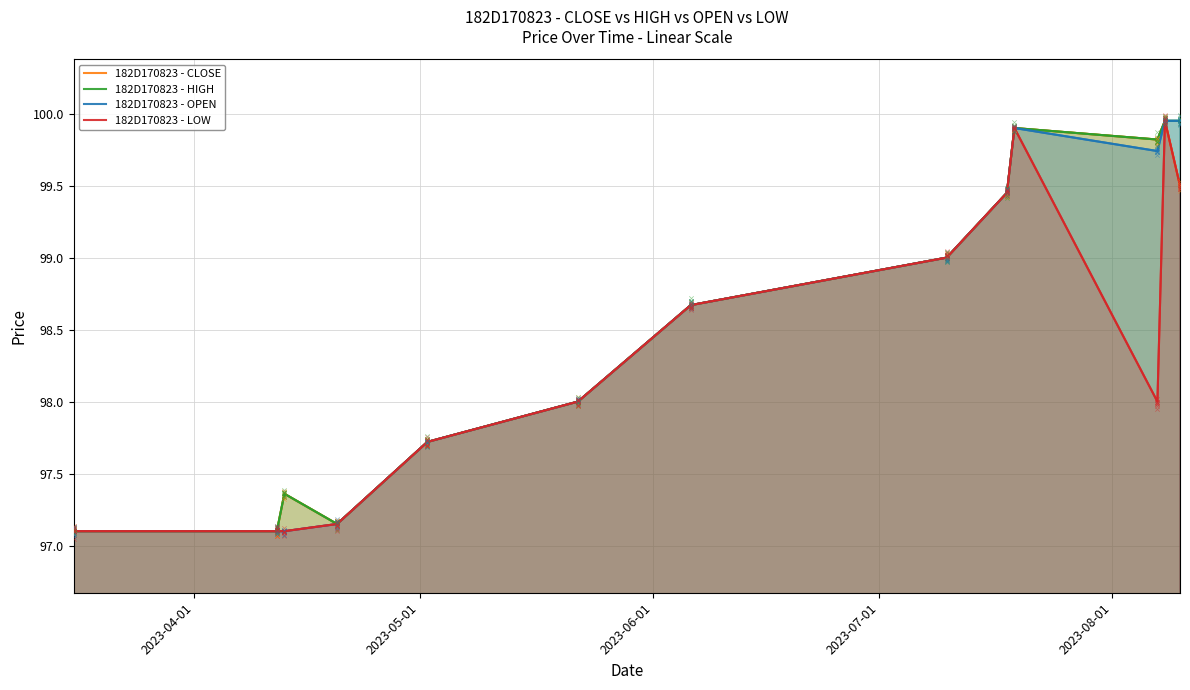

Which series has the largest Y range (max minus min)?

182D170823 - CLOSE